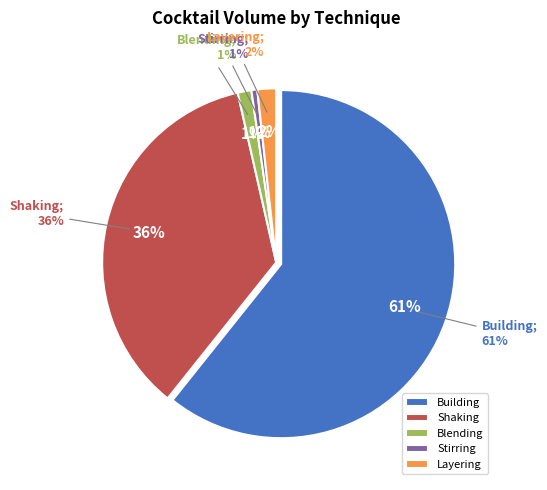

True or false: Blending accounts for 11% of the total.

False